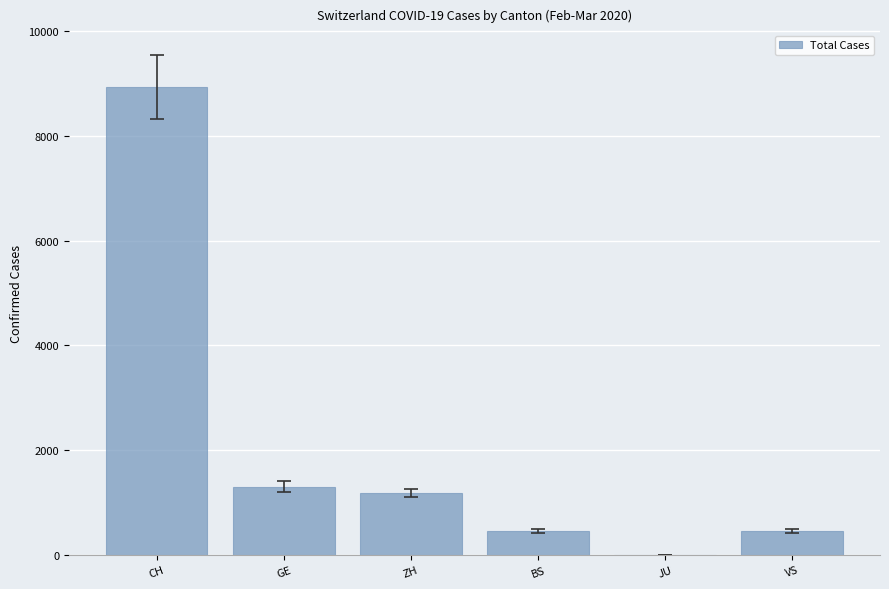

Are the bars horizontal?

No